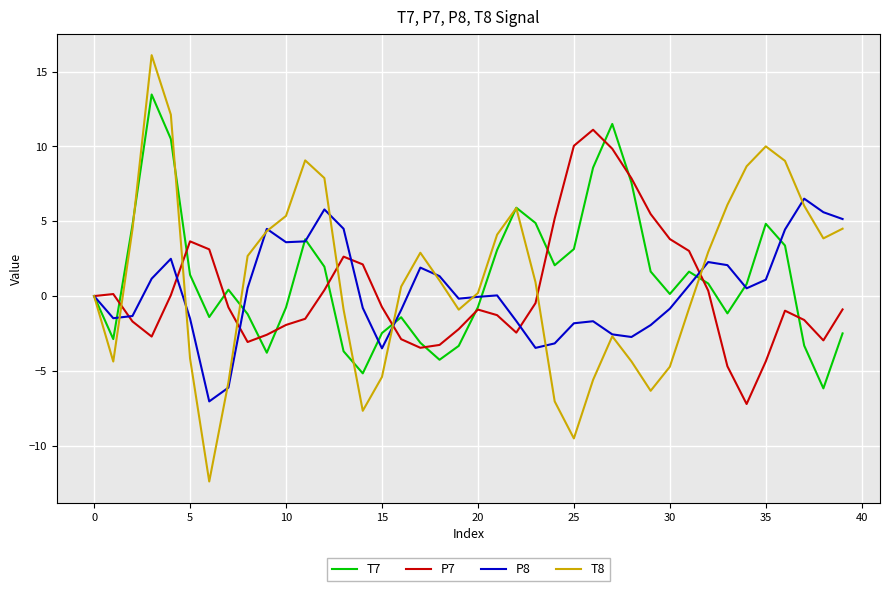

List the series in order of their peak value, lowest first.

P8, P7, T7, T8